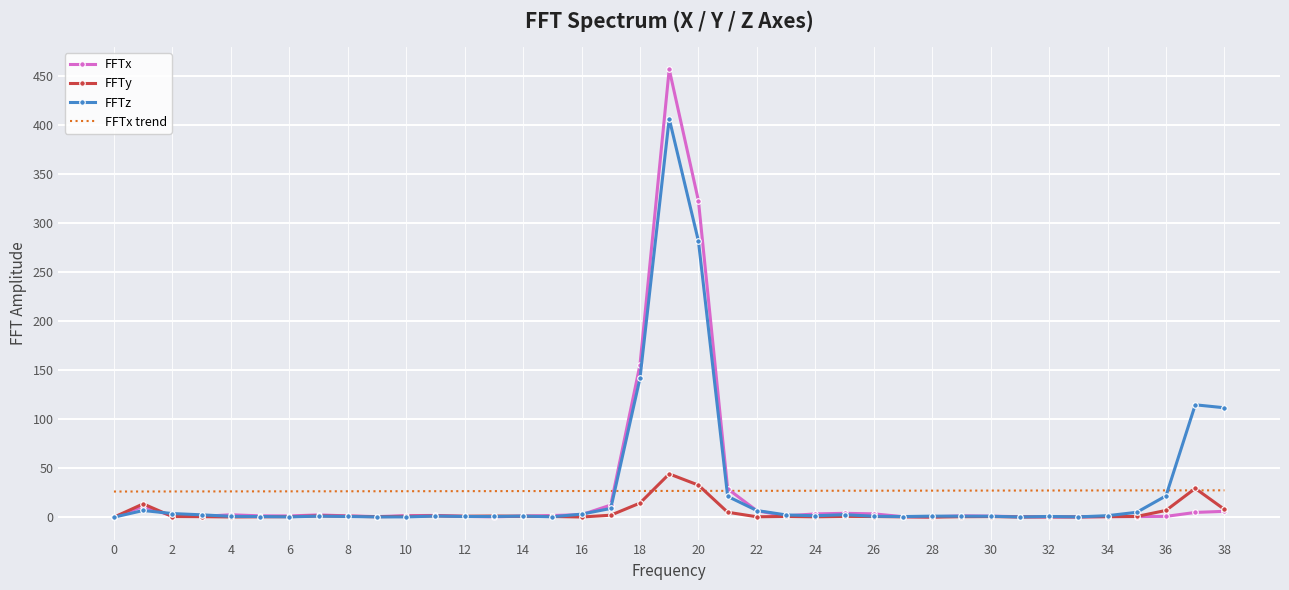

What is the maximum value for FFTx trend?

27.4